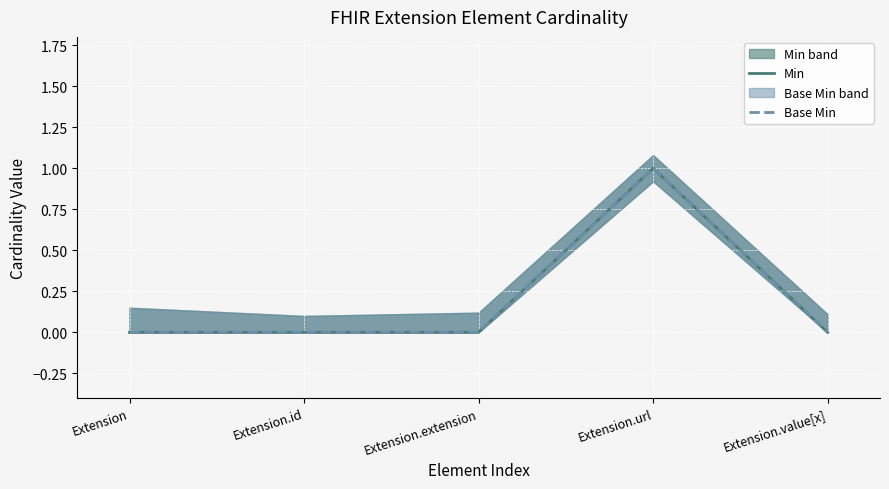

At which label is Min closest to 0?

Extension